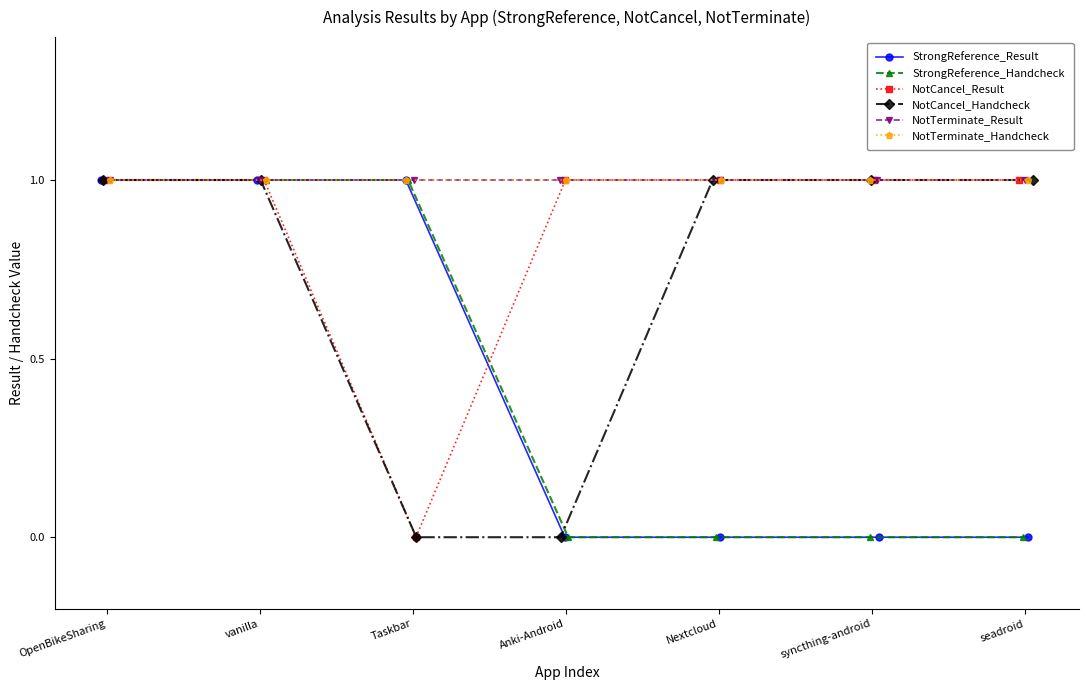

True or false: NotCancel_Handcheck and NotTerminate_Handcheck intersect in this chart.

False